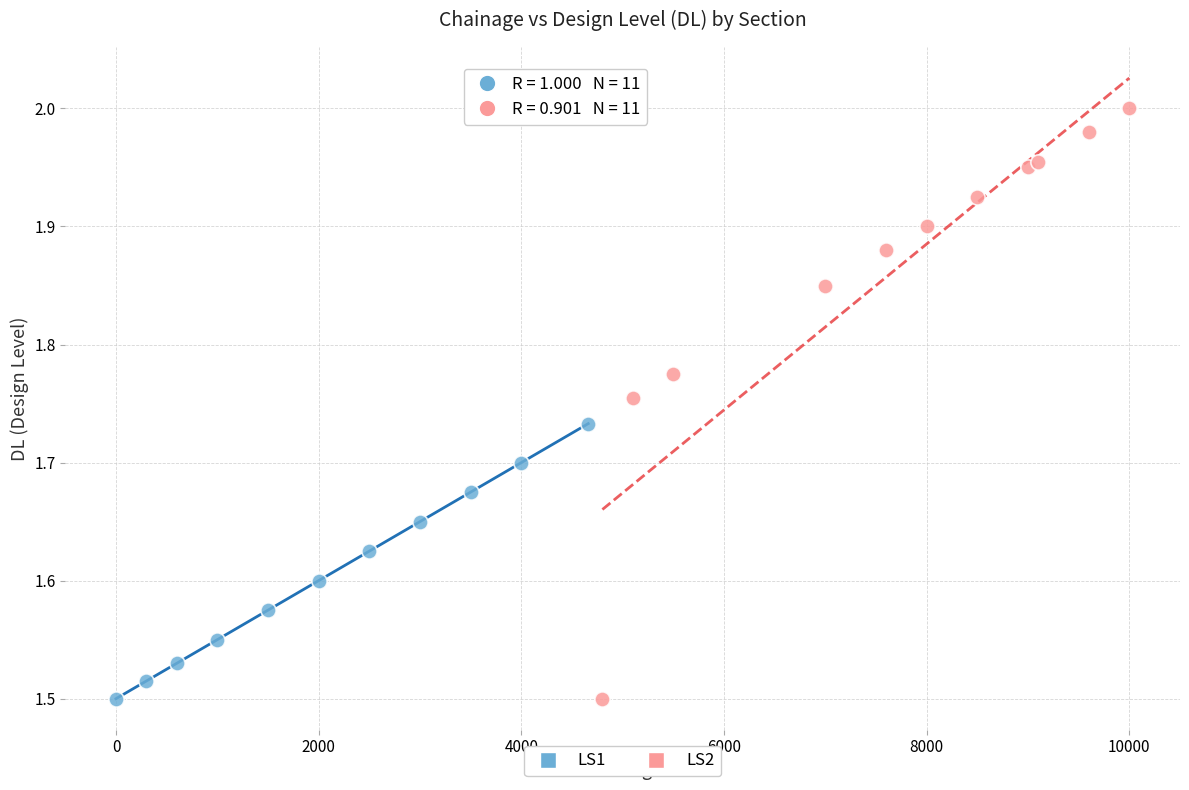

Which series has the largest Y range (max minus min)?

LS2